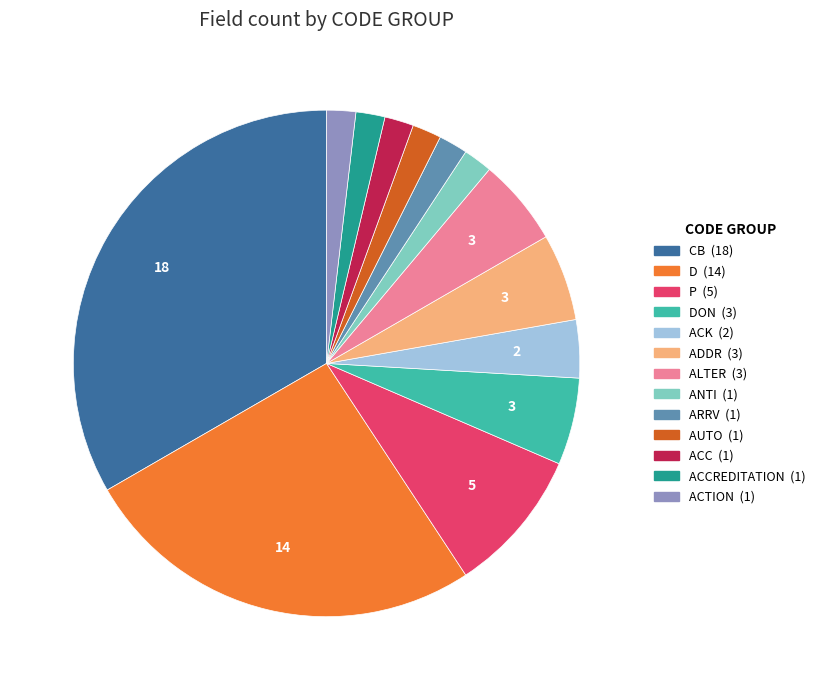

How many slices are in this pie chart?

13